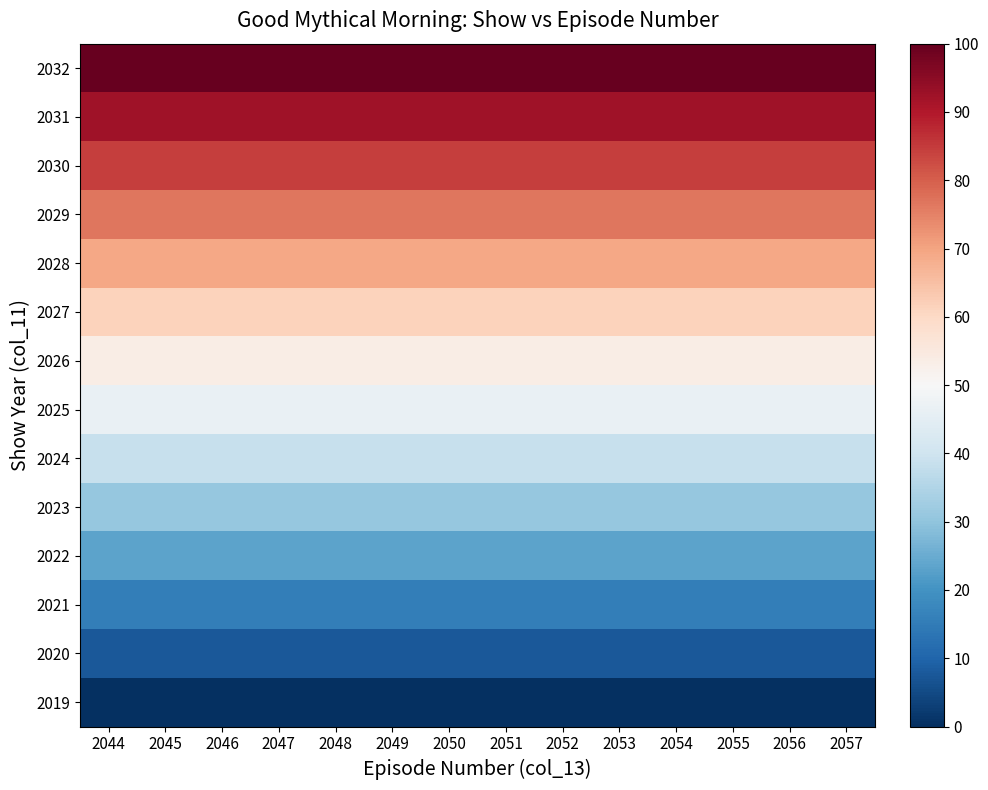

What is the spread (max minus min) of values at 2049?

100.0